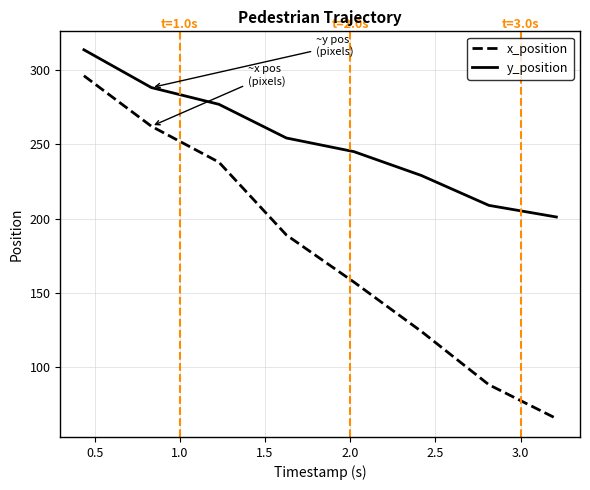

What is the smallest value displayed?

65.4